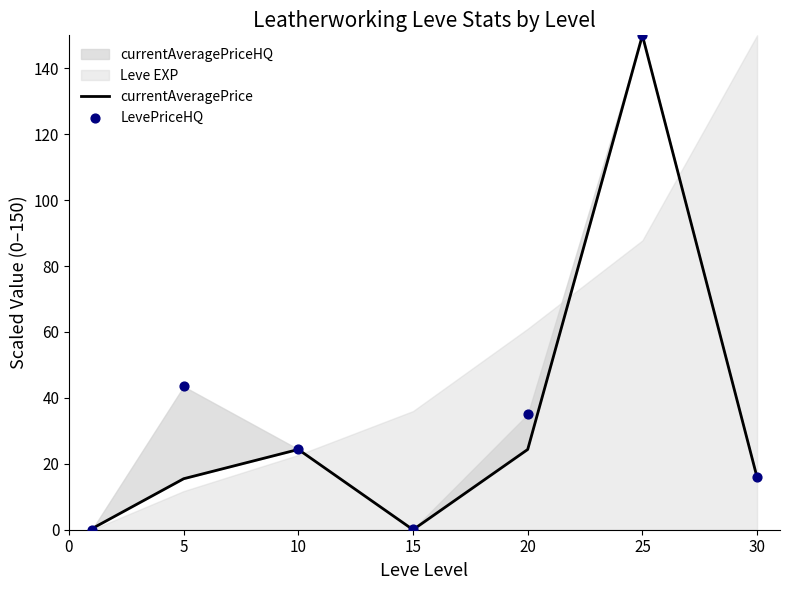

Which series contains the lowest Y value?

currentAveragePrice